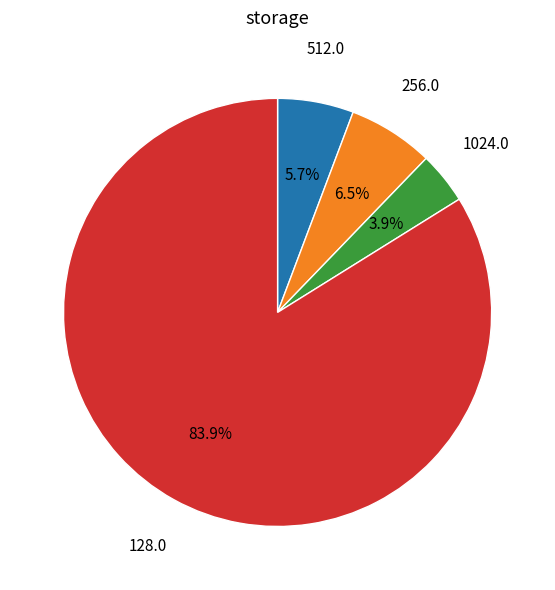

Is there any slice that represents more than half of the pie?

Yes